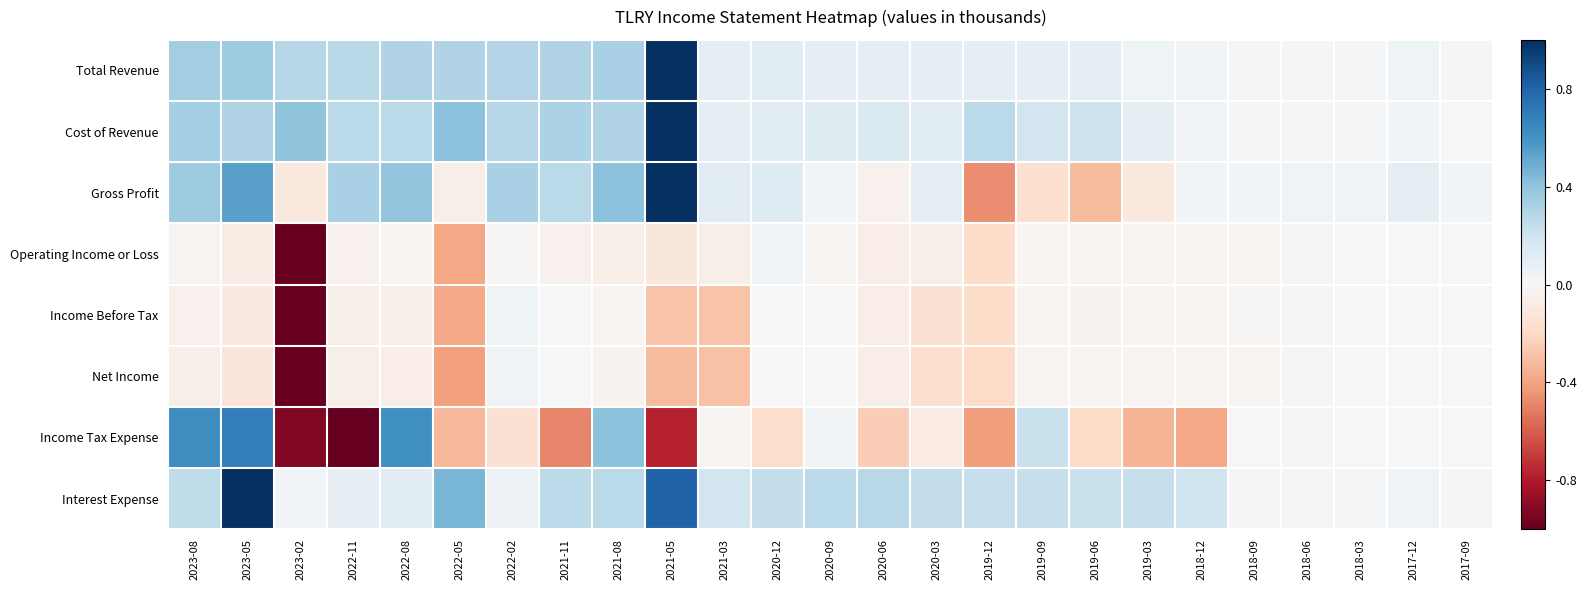

Rank the series at 2022-11 from lowest to highest value.

Income Tax Expense, Income Before Tax, Net Income, Operating Income or Loss, Interest Expense, Cost of Revenue, Total Revenue, Gross Profit